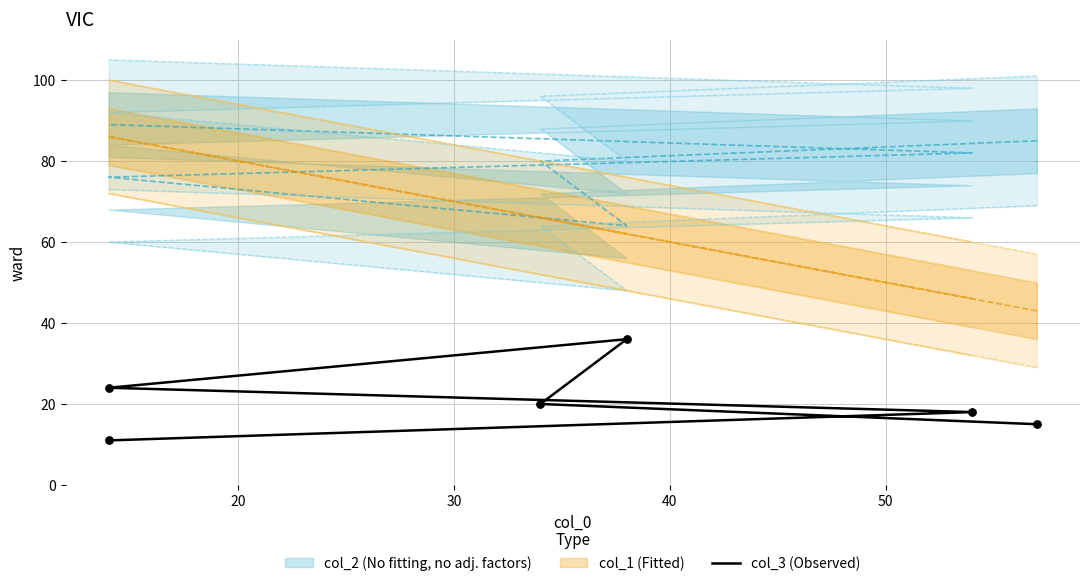

What is the change in value from 40 to 50?

-6